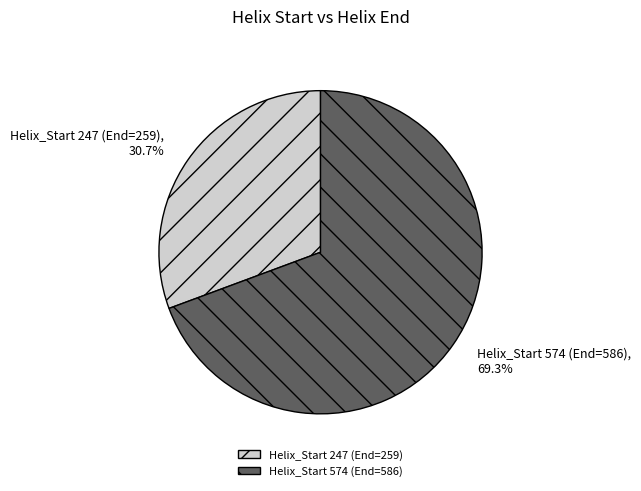

Do Helix_Start 247 (End=259) and Helix_Start 574 (End=586) together represent more than half of the pie?

Yes